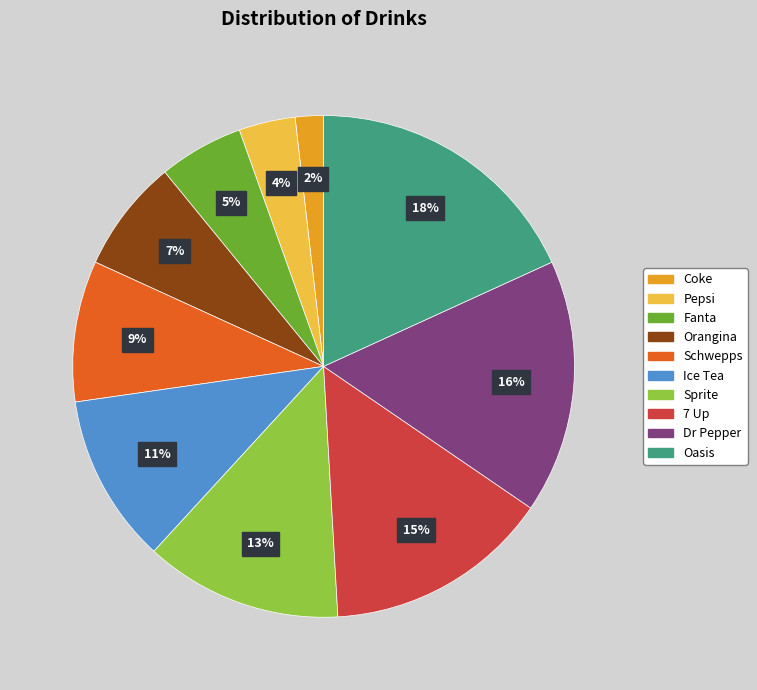

Is Schwepps the majority of the pie?

No